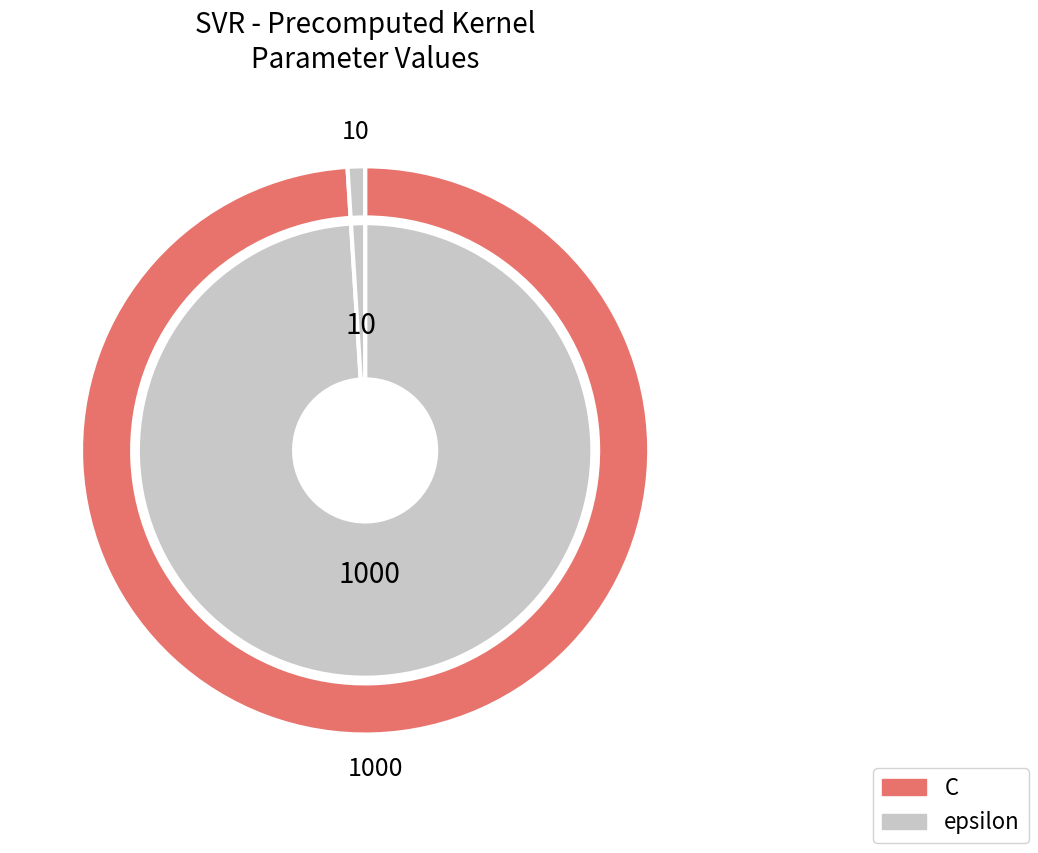

The C slice represents 89% of the pie. True or false?

False